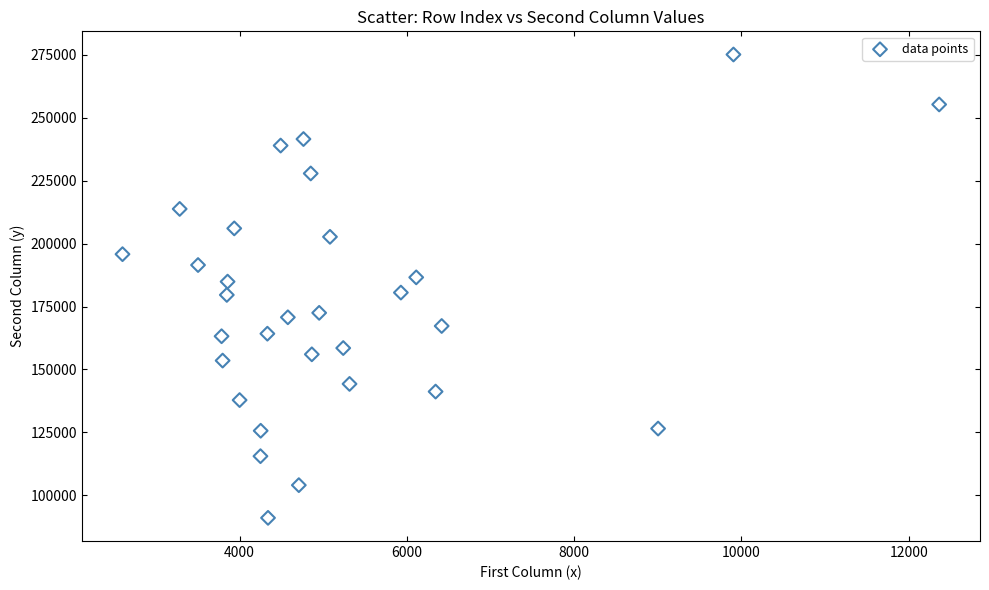

What is the range of X values (max minus min)?

9761.8